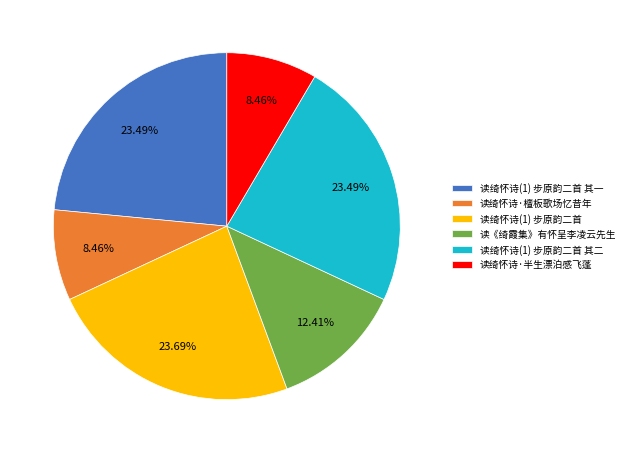

Count the number of slices in the pie.

6